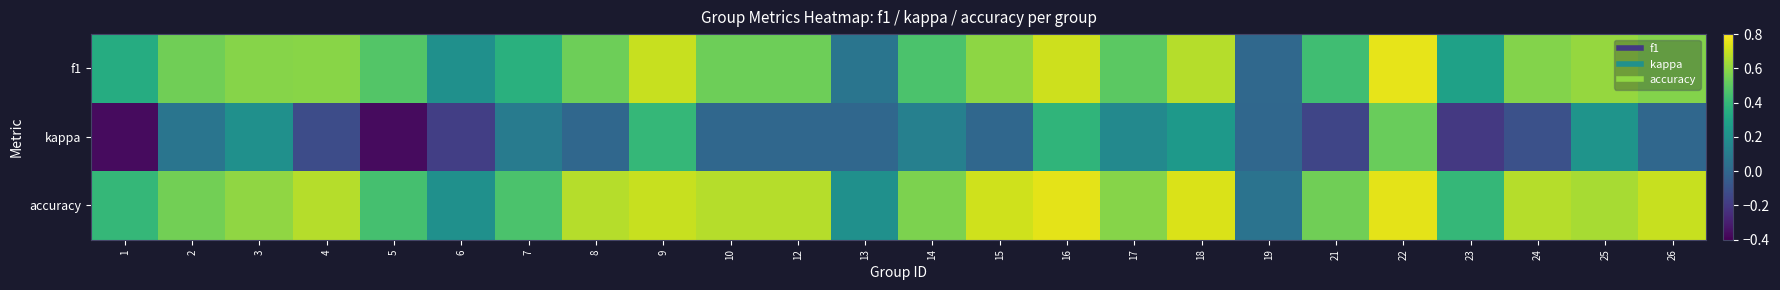

How many distinct data groups are displayed?

3